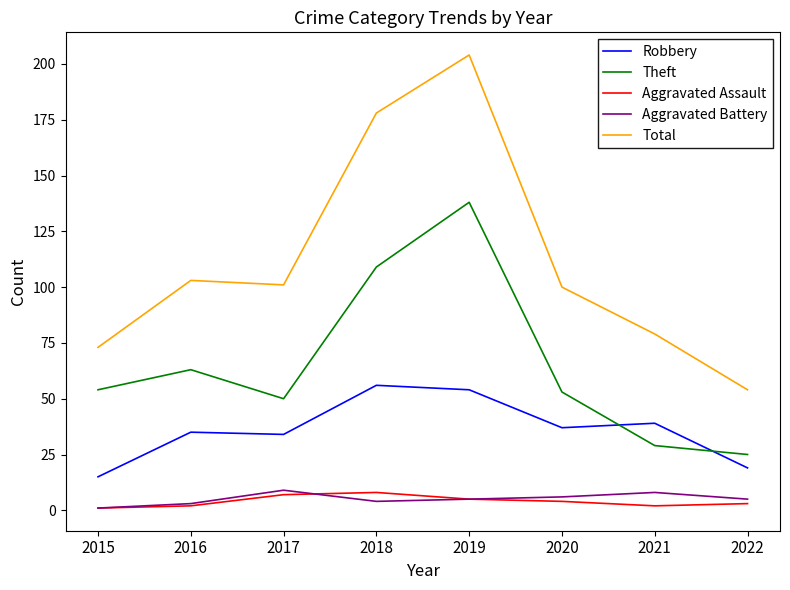

Is it true that Total equals 204 at 2019?

True